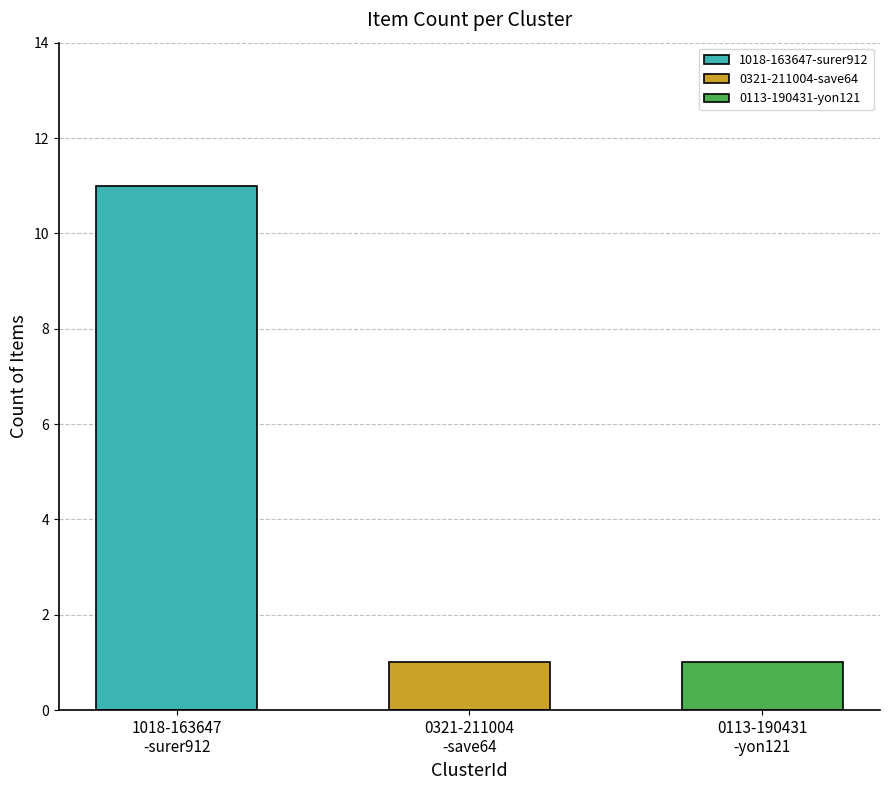

The value at 0321-211004-save64 is 0. True or false?

False